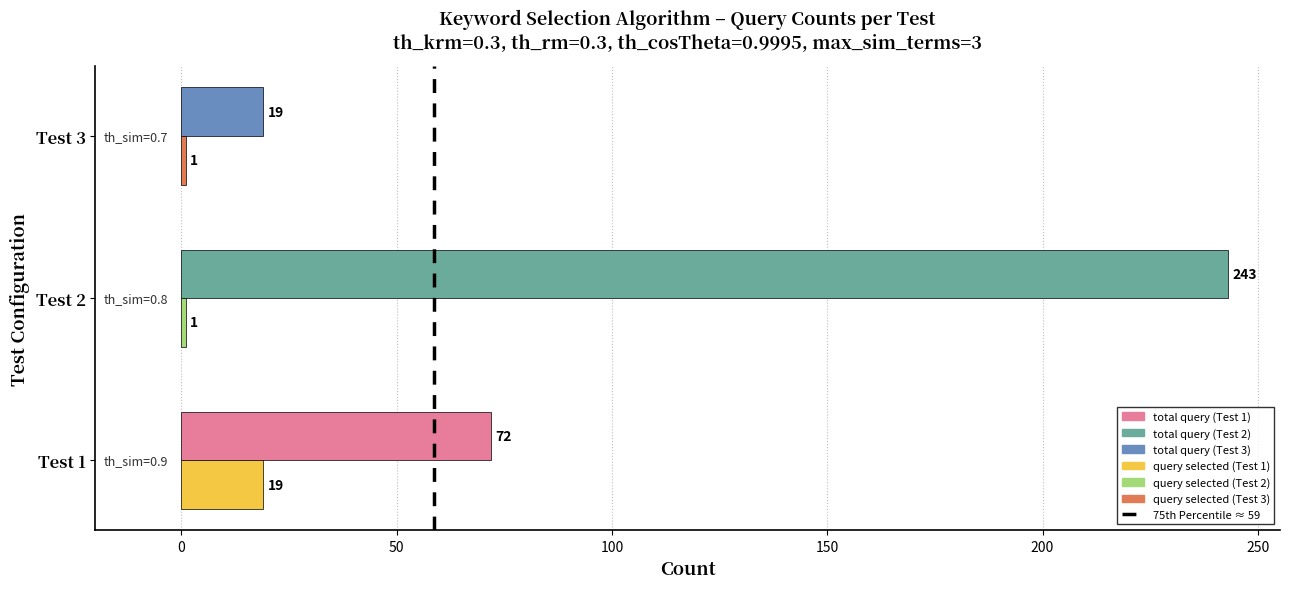

What is the greatest value displayed?

243